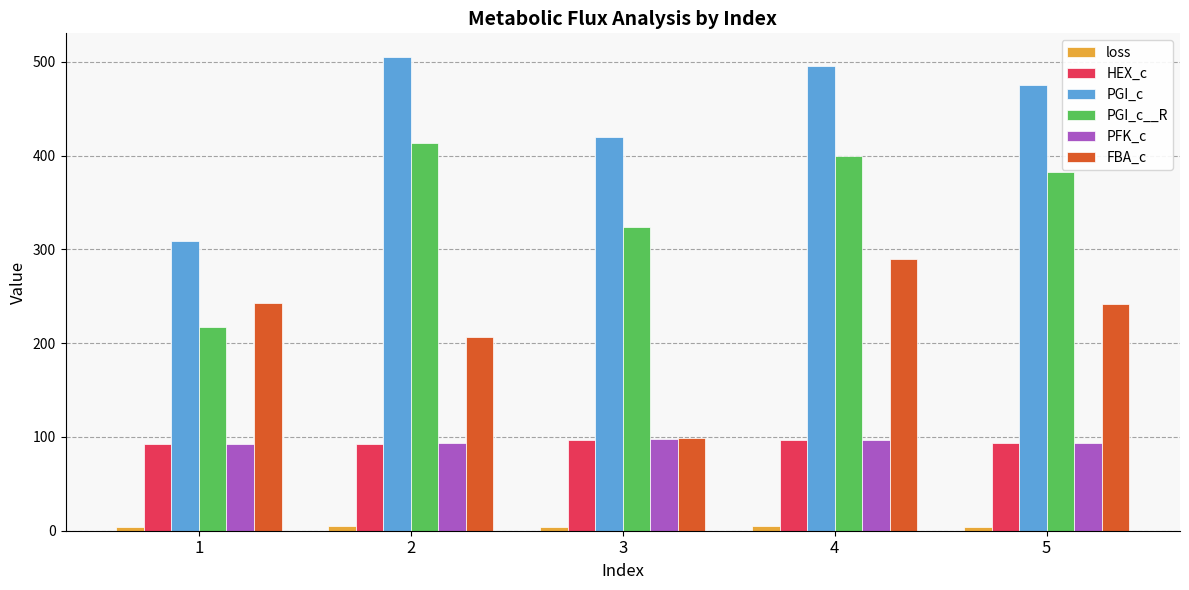

What is the value of the PFK_c bar at the 3rd from the left?

97.9